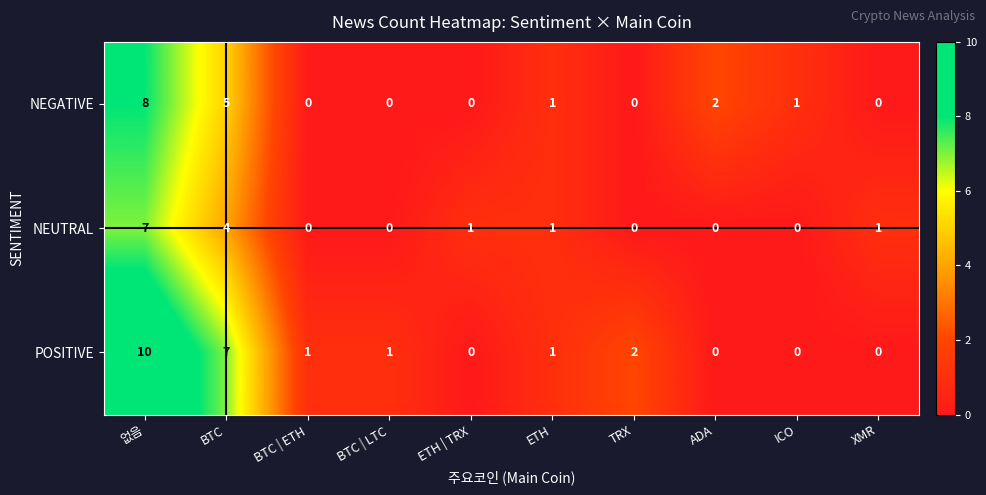

How many positive values does the NEGATIVE series have?

5